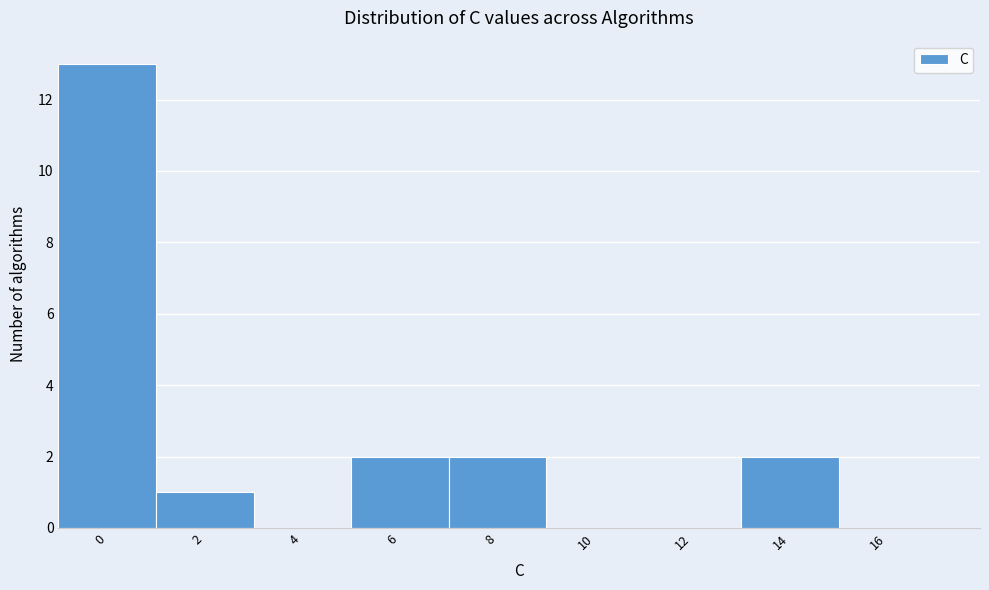

Reading left to right, what are all the values shown in this chart?

0=13	2=1	4=0	6=2	8=2	10=0	12=0	14=2	16=0